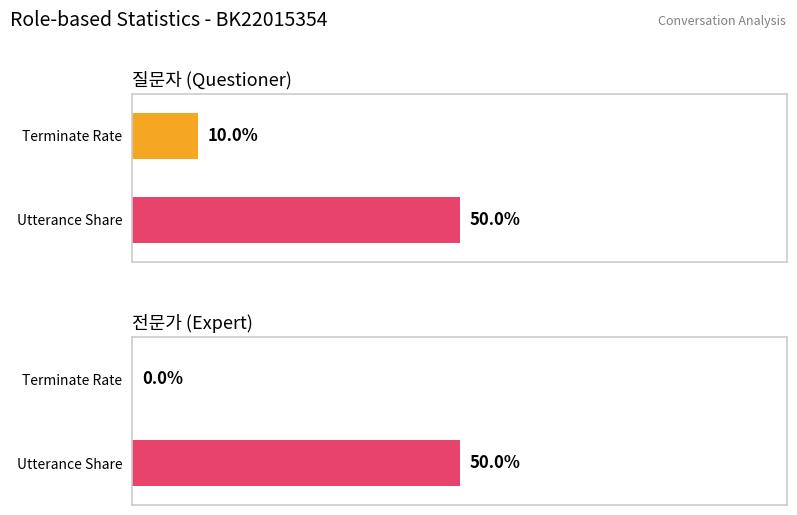

The value at 14 is -1. True or false?

False